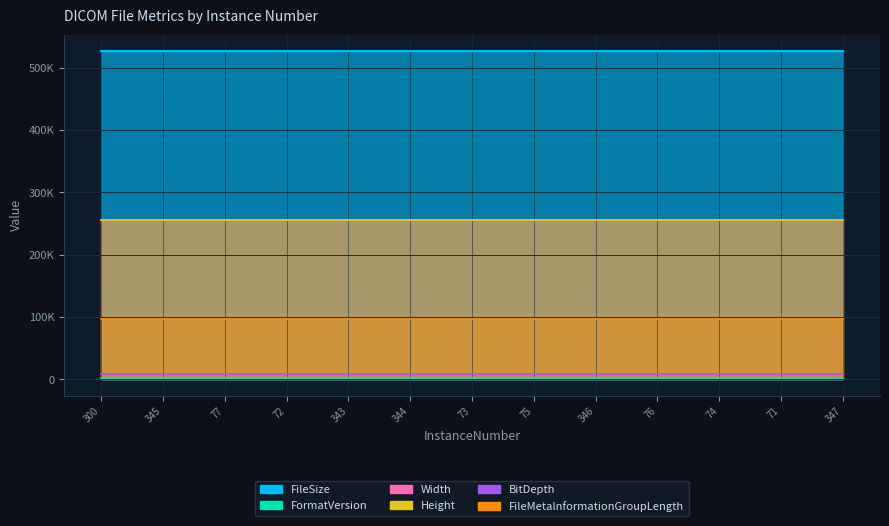

True or false: FileSize and BitDepth cross at least once.

False